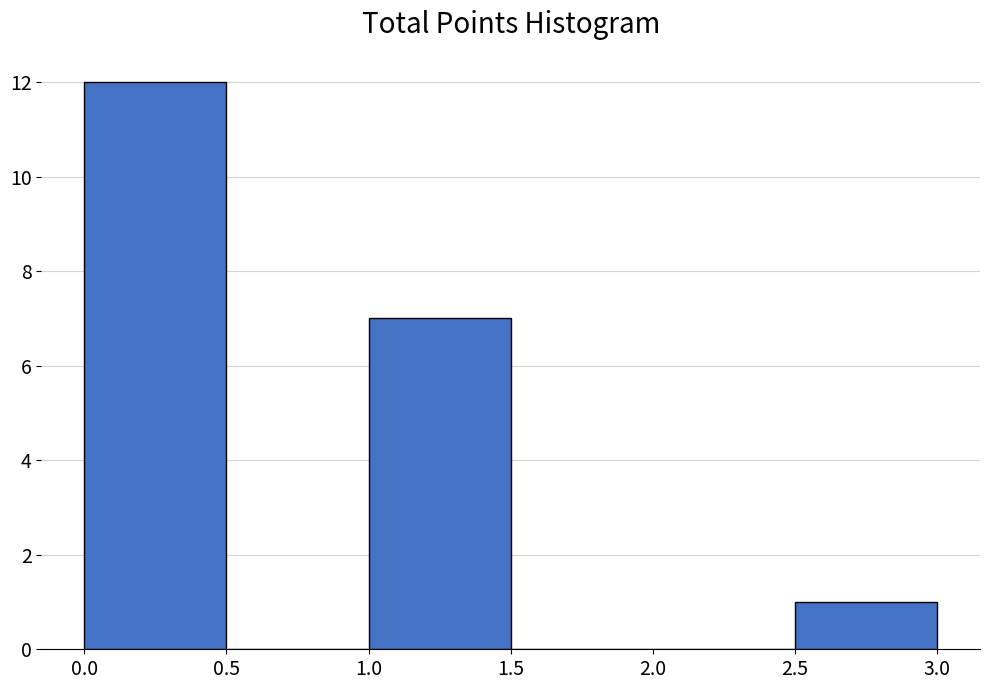

How tall is the bar that spans 1.0 to 1.5 on the x-axis? The values are not printed on the chart, so give them approximately, as read against the axis.

7